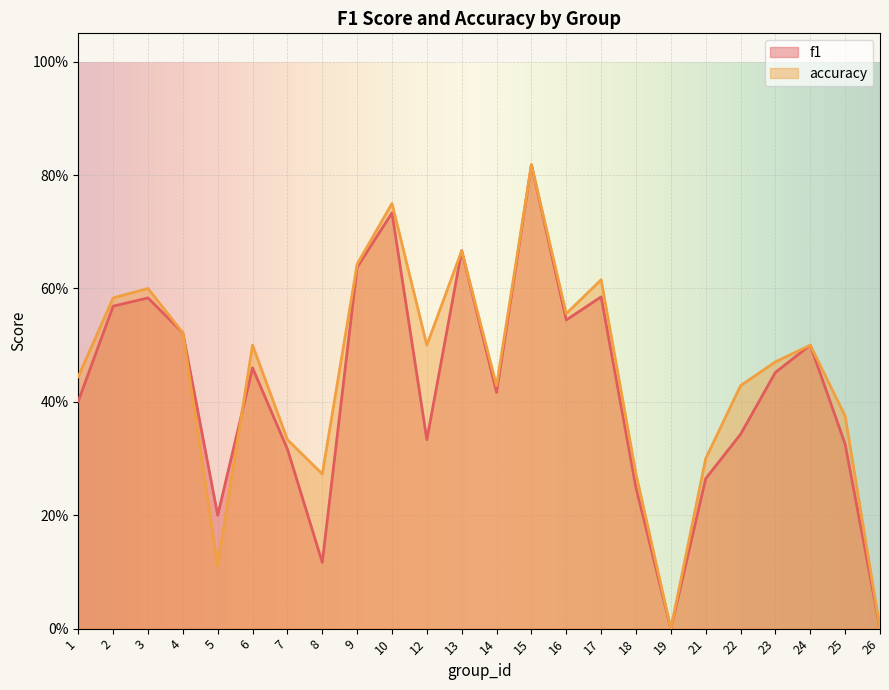

How many categories are shown in the chart?

24